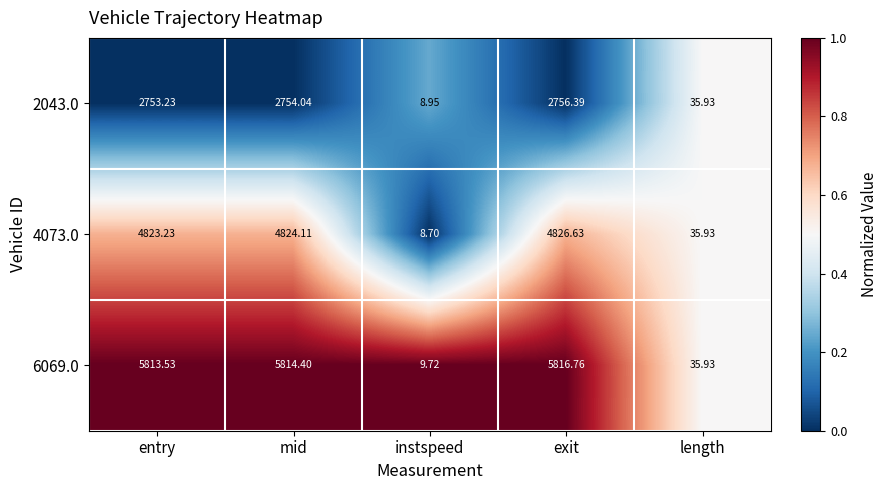

How many series are shown in this chart?

3